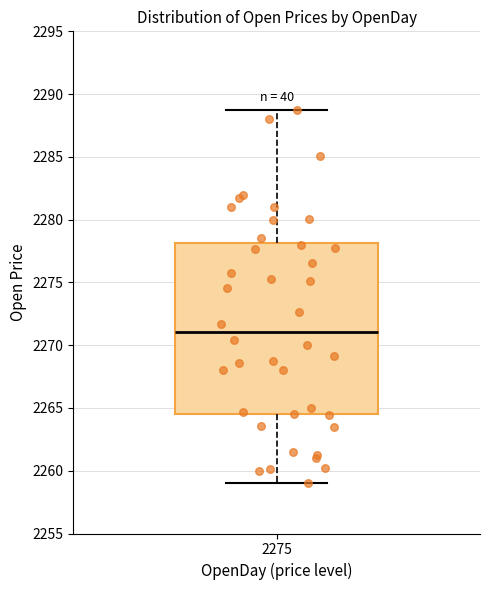

Where does the lower whisker of the box at x = 2275 end on the y-axis? The values are not printed on the chart, so give them approximately, as read against the axis.

2259.0